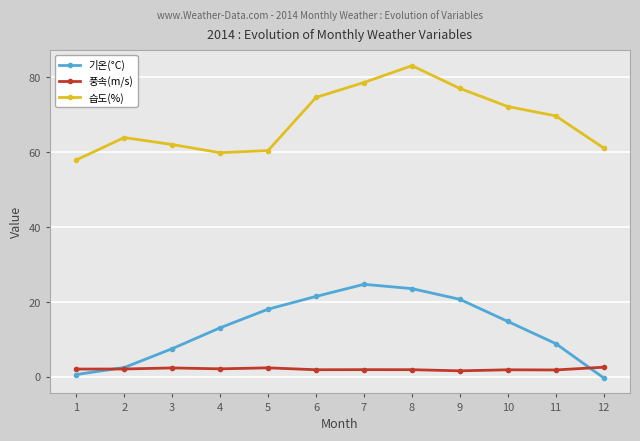

True or false: 습도(%) and 풍속(m/s) intersect in this chart.

False